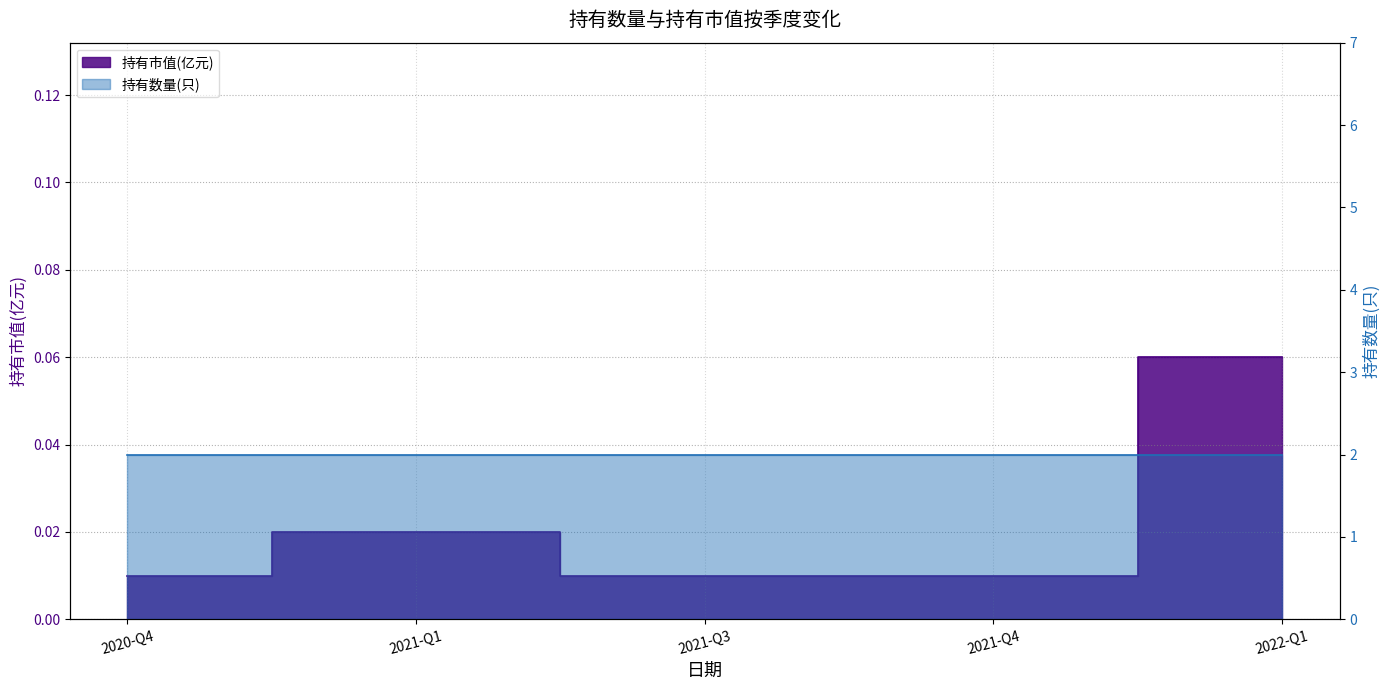

What is the label of the 1st point from the right?

2022-Q1